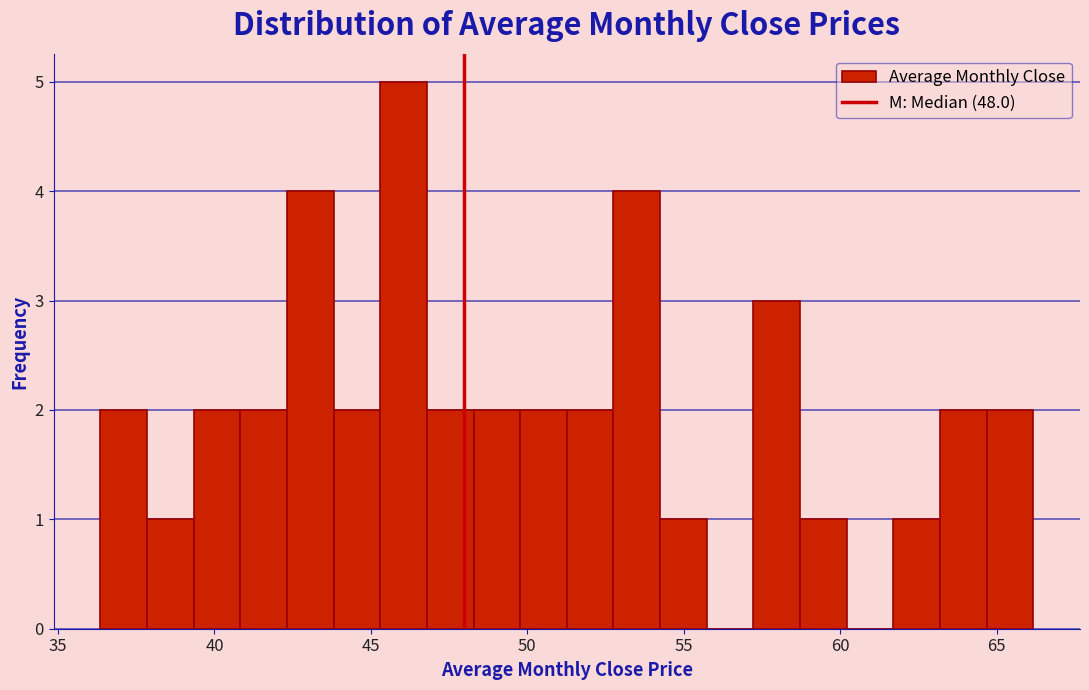

Around what value on the x-axis is the tallest bar? Give the approximate position of its centre, as read against the axis.

46.0